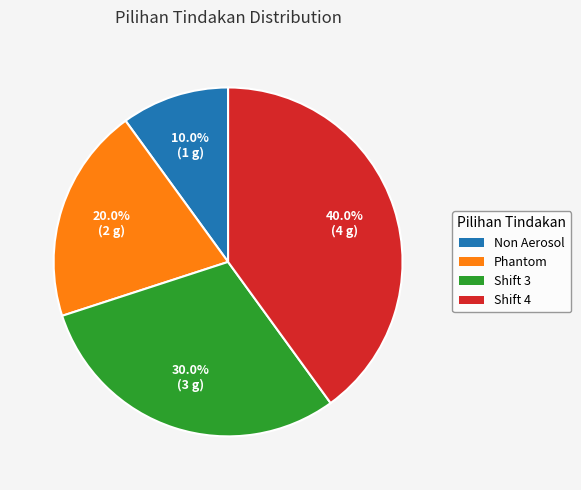

Is Shift 3 the majority of the pie?

No